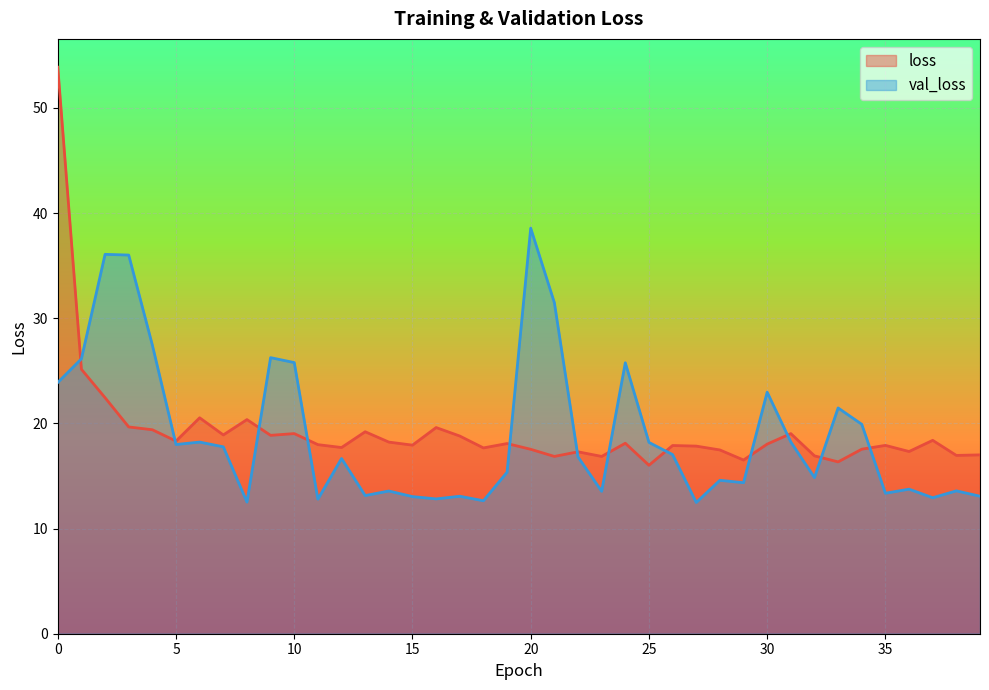

How many values in the loss series are below 18?

20